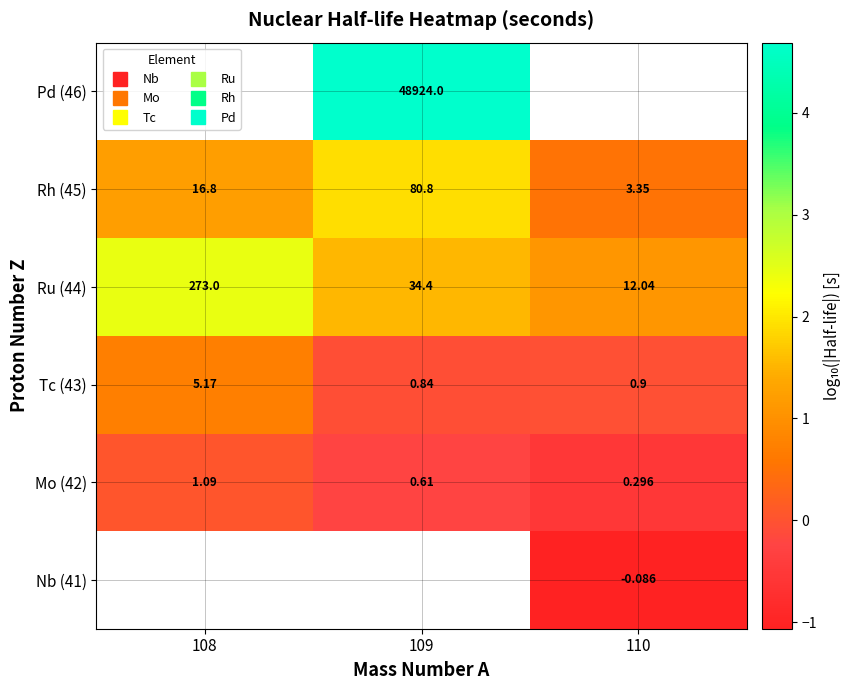

Is the value of row_1 at 108 greater than the value of row_3 at 108?

No